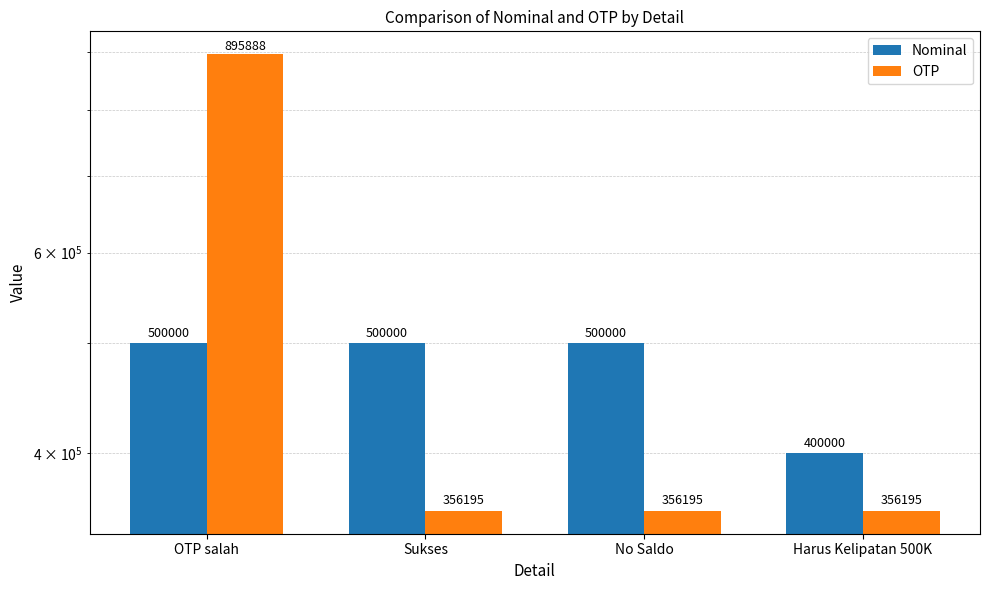

At how many categories does at least one series exceed 810801?

1